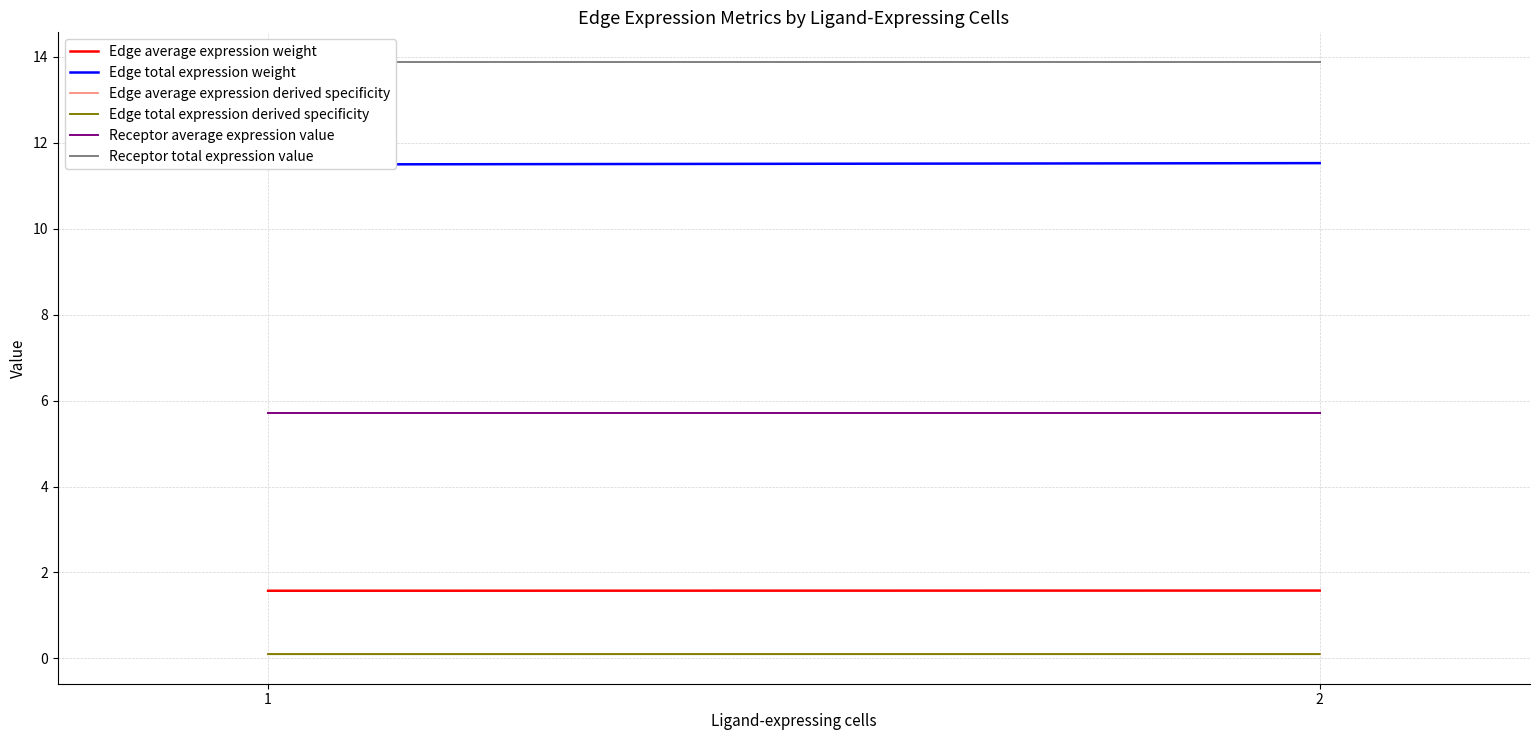

The Receptor average expression value series shows 5.7 at 1. True or false?

True